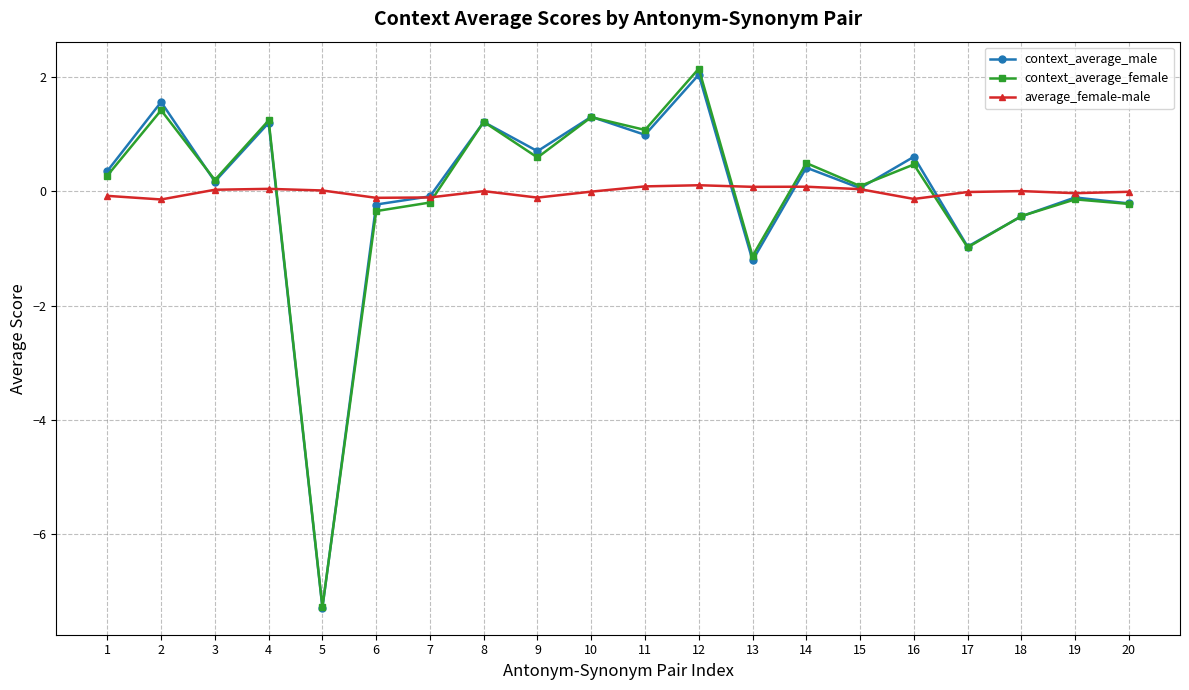

What is the value of the average_female-male point at the 6th from the left?

-0.1